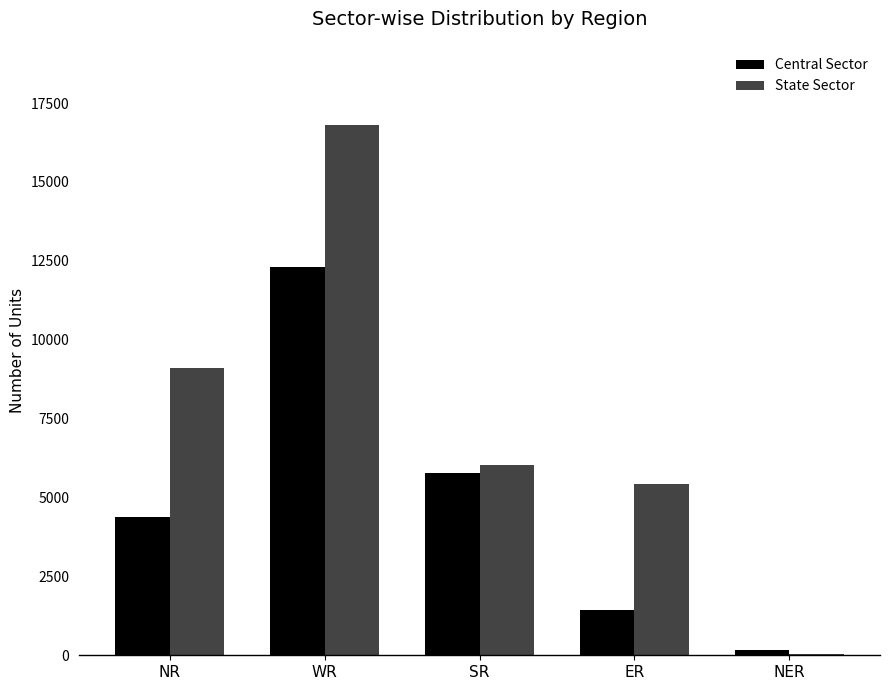

At which label does State Sector first exceed 6034?

NR